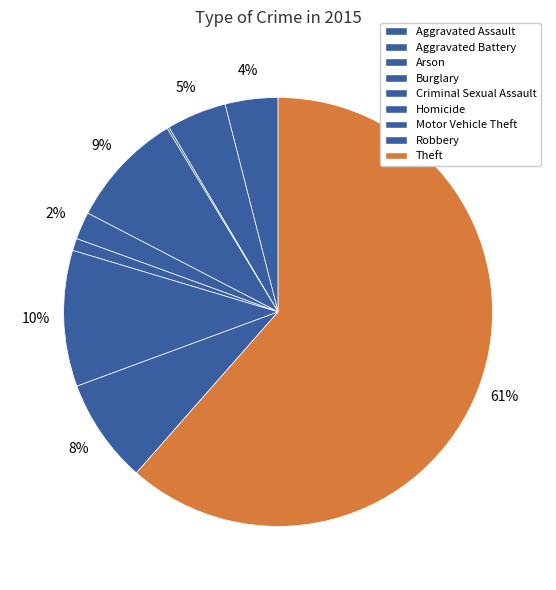

Which slice is the smallest?

Arson